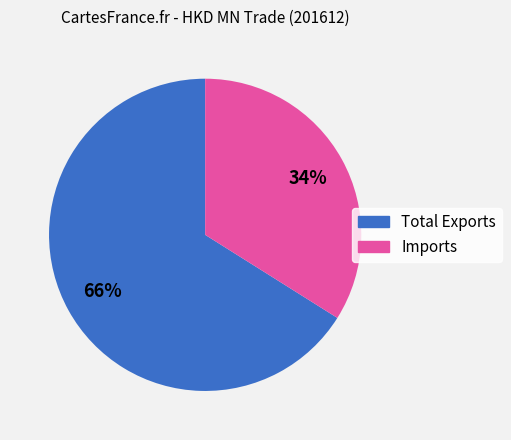

How many segments does this pie chart have?

2